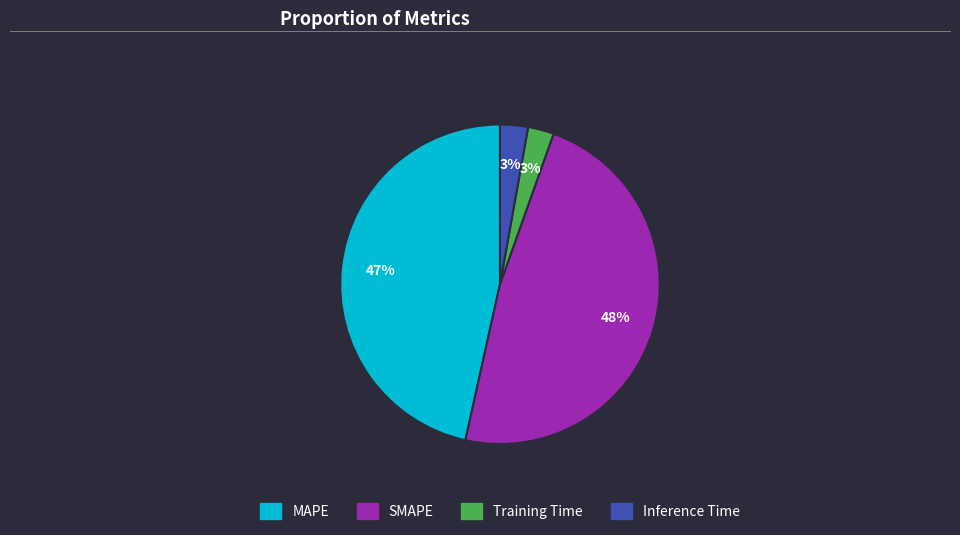

Is there a majority slice in this chart?

No